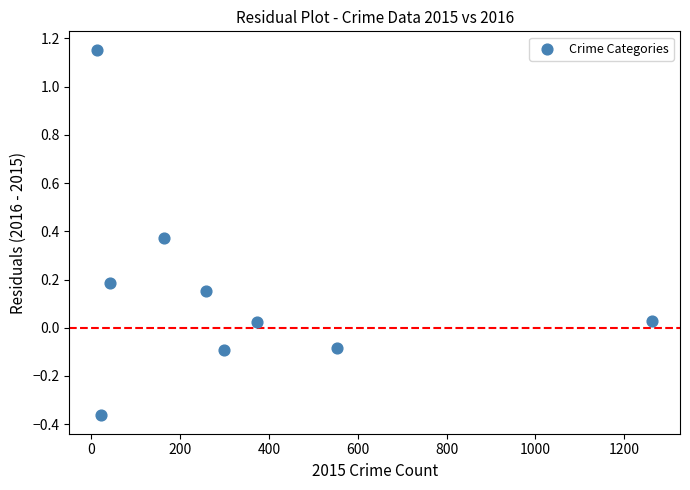

What is the average X value?

331.9